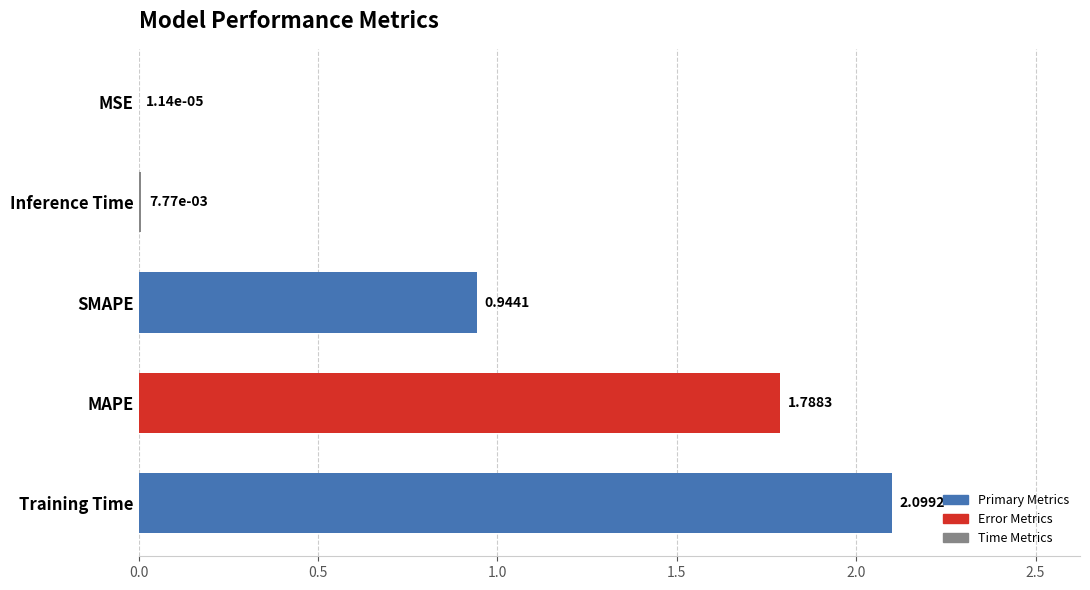

At which label is the value closest to 1?

SMAPE